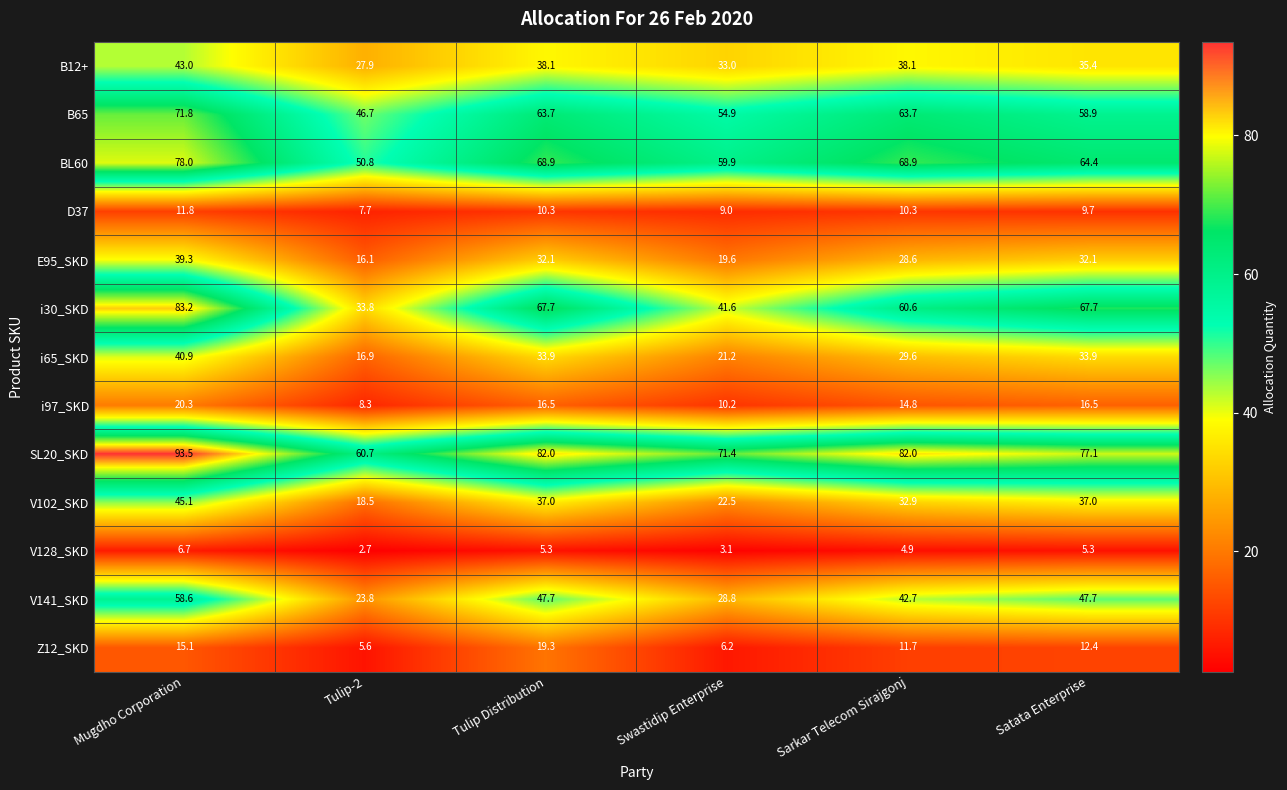

Between Sarkar Telecom Sirajgonj and Satata Enterprise, which series saw the biggest shift?

i30_SKD